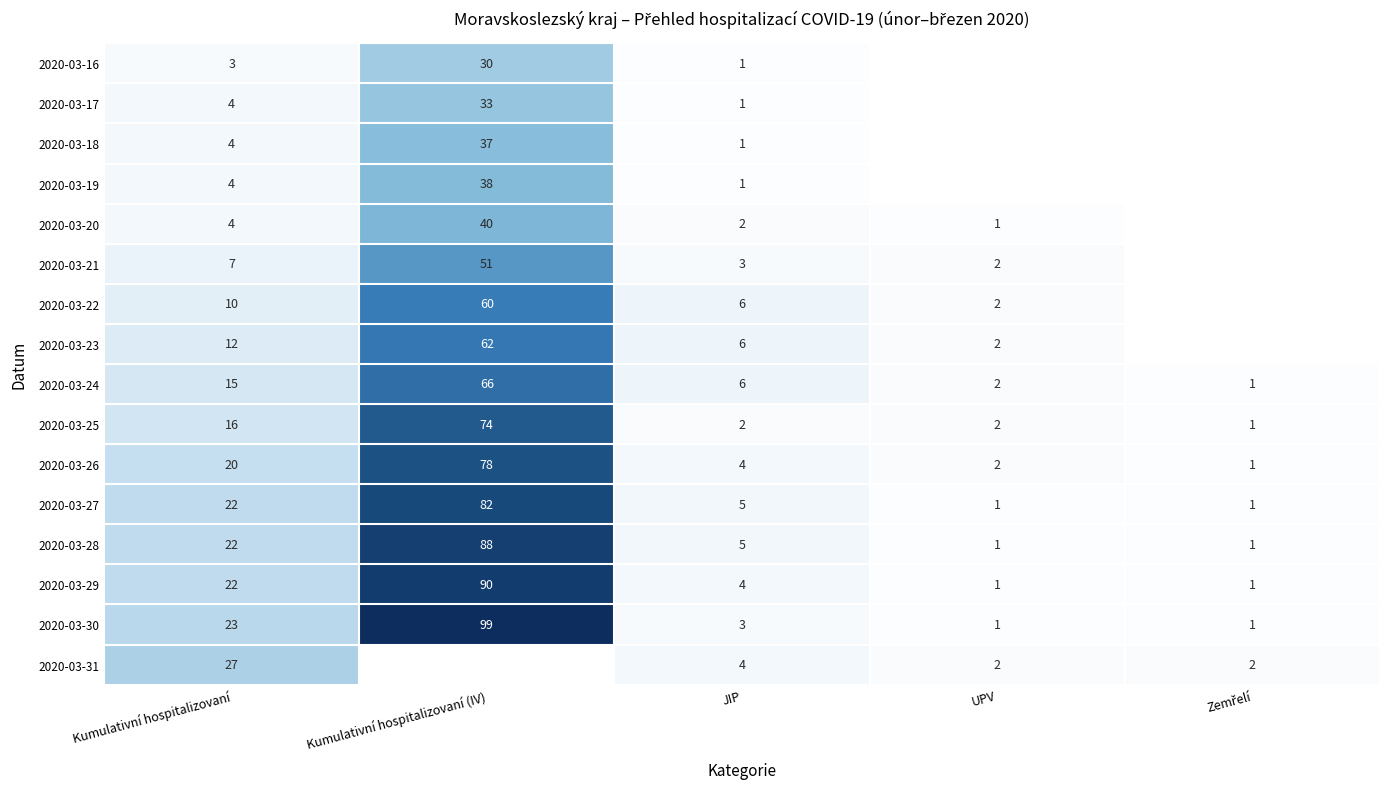

What is the difference between the second highest and second lowest values in the 2020-03-30 series?

22